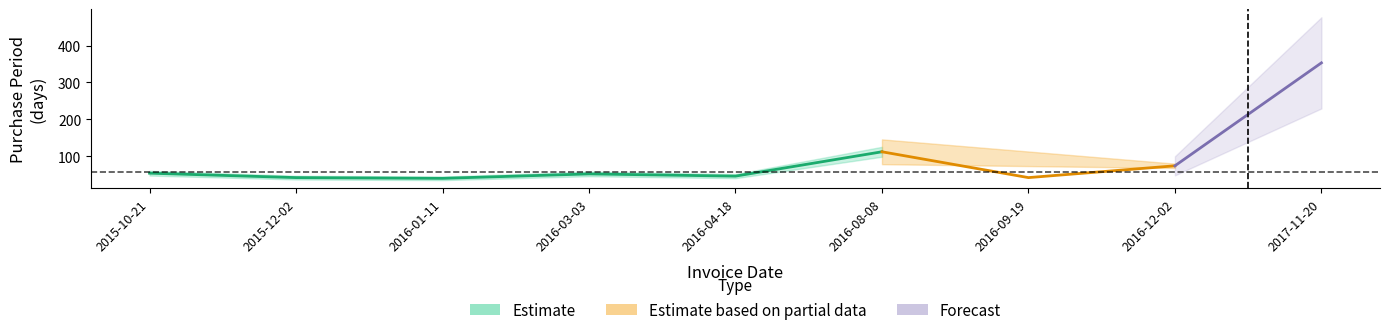

What is the greatest value displayed?

353